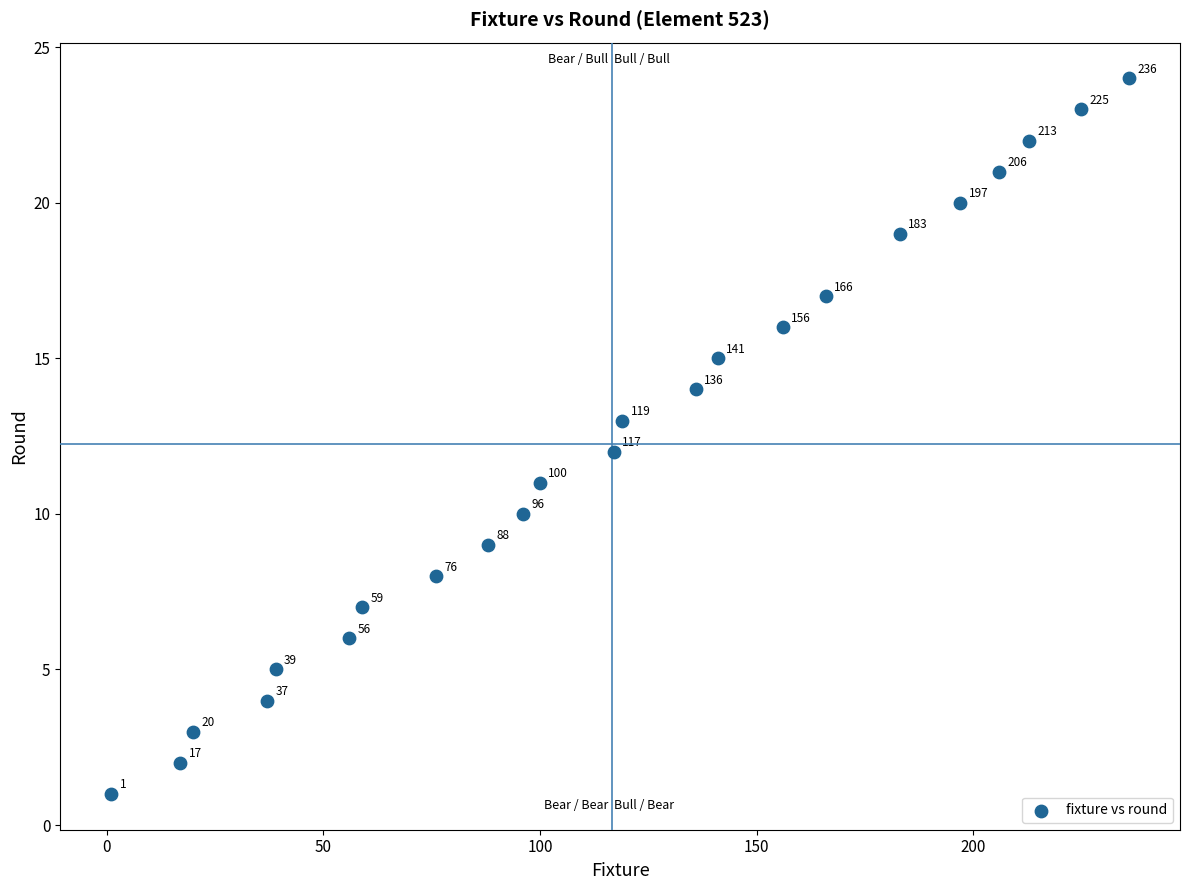

What is the range of Y values (max minus min)?

23